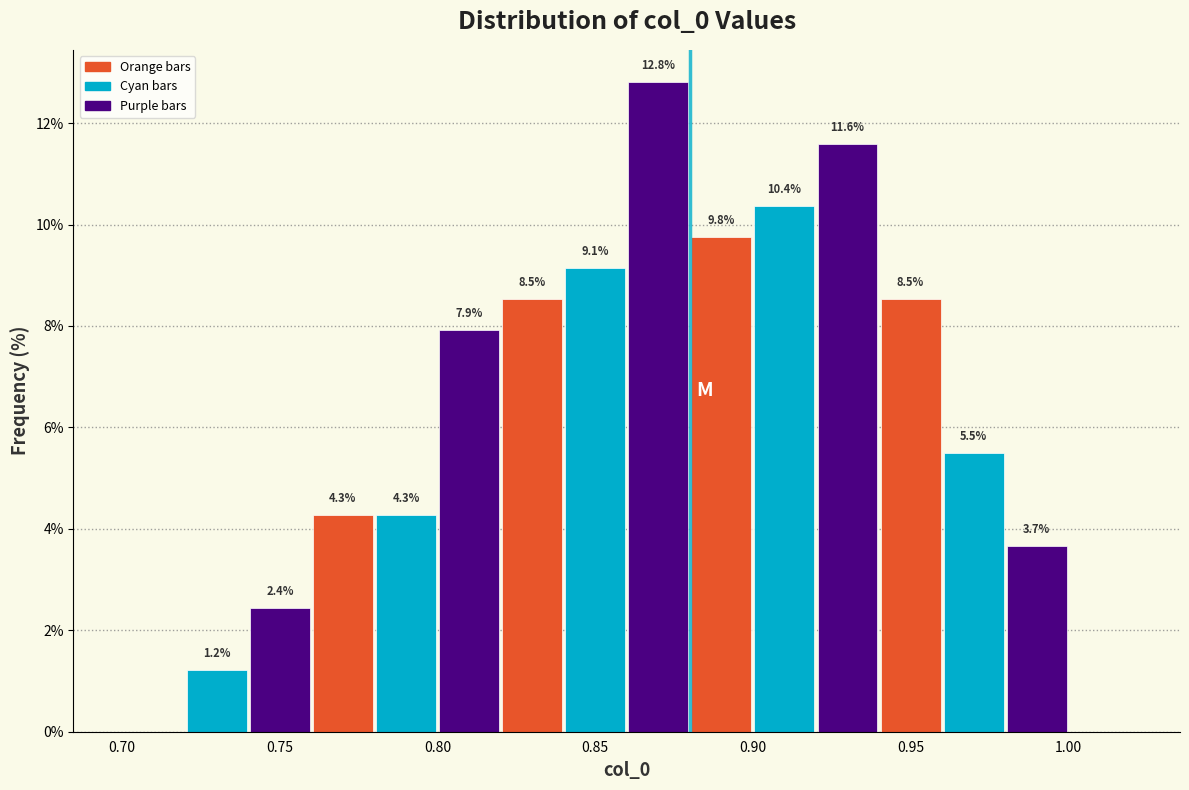

Over which range of the x-axis is the bar tallest?

0.86 to 0.88